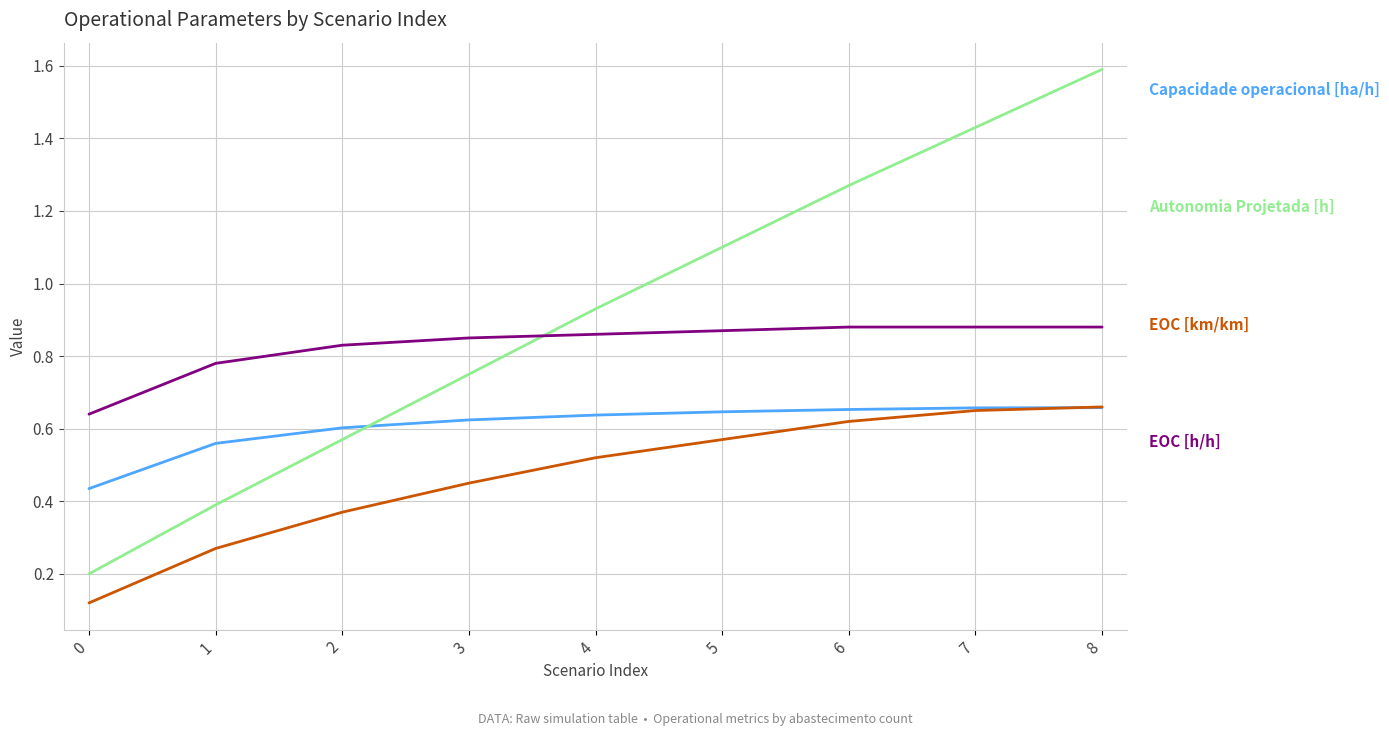

Is this an area chart (filled region under the line)?

No